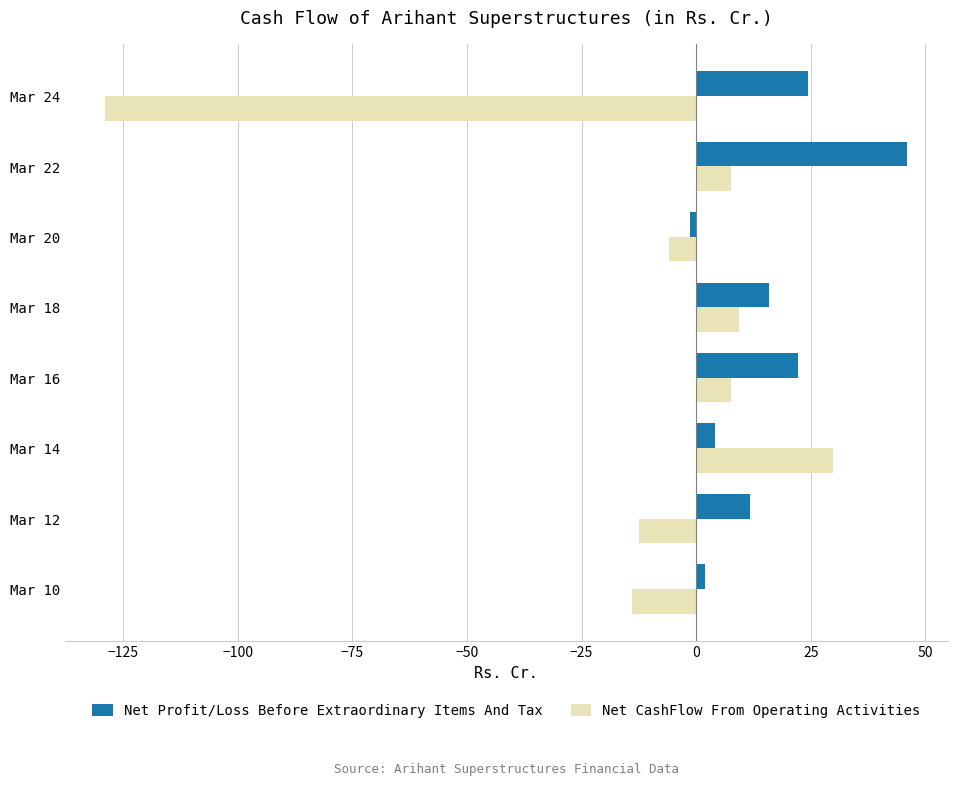

Count the number of data series in this chart.

2